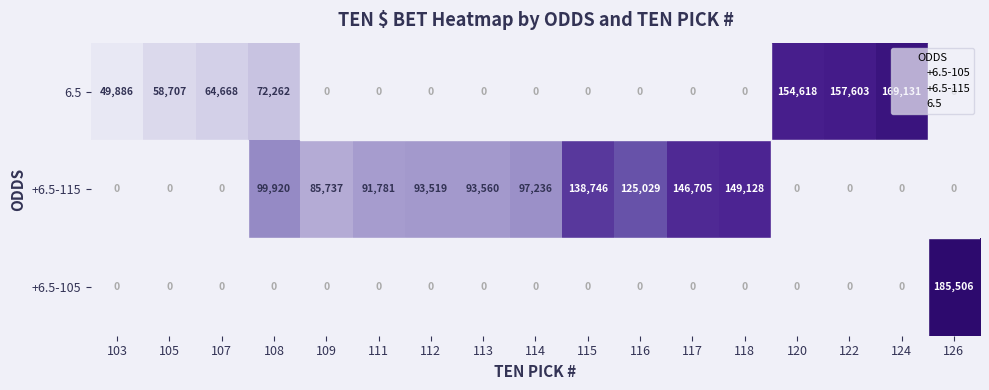

What is the total value across all series at 116?

125029